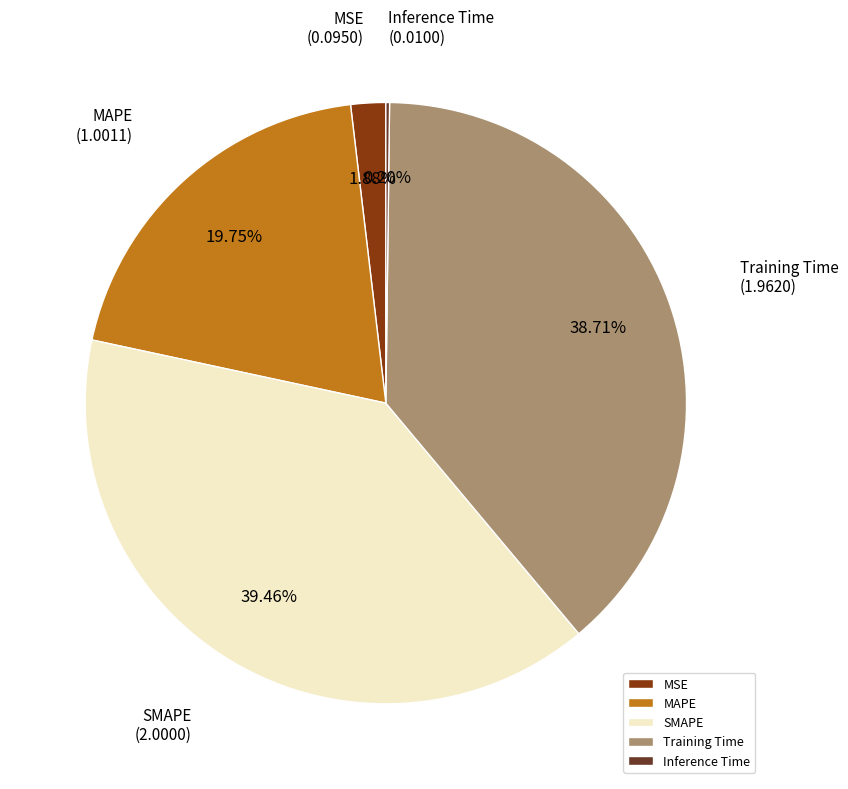

Is there a majority slice in this chart?

No